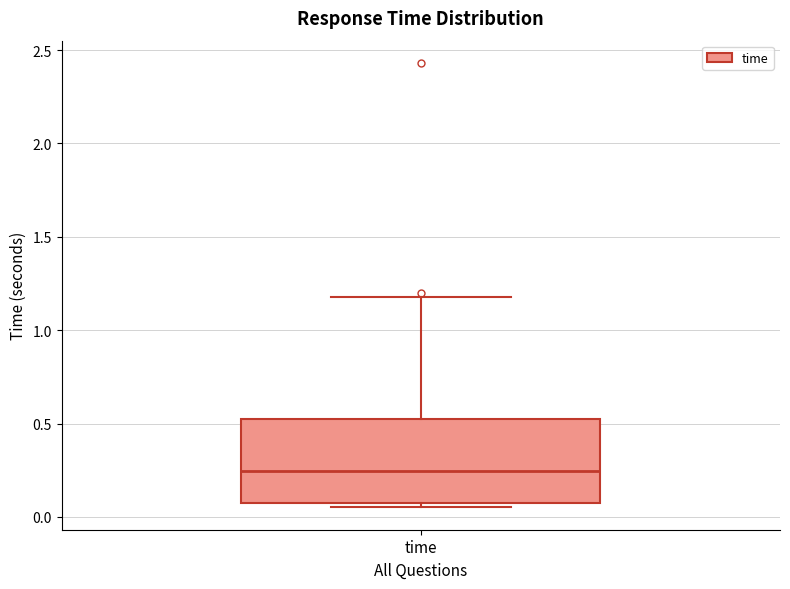

Transcribe this box plot: give where the median line is, the range the box spans, and where the two whiskers end, as read against the y-axis. The values are not printed on the chart, so give them approximately, as read against the axis.

median 0.25, box 0.05 to 0.50, whiskers 0.05 (just below the box's lower edge) to 1.20